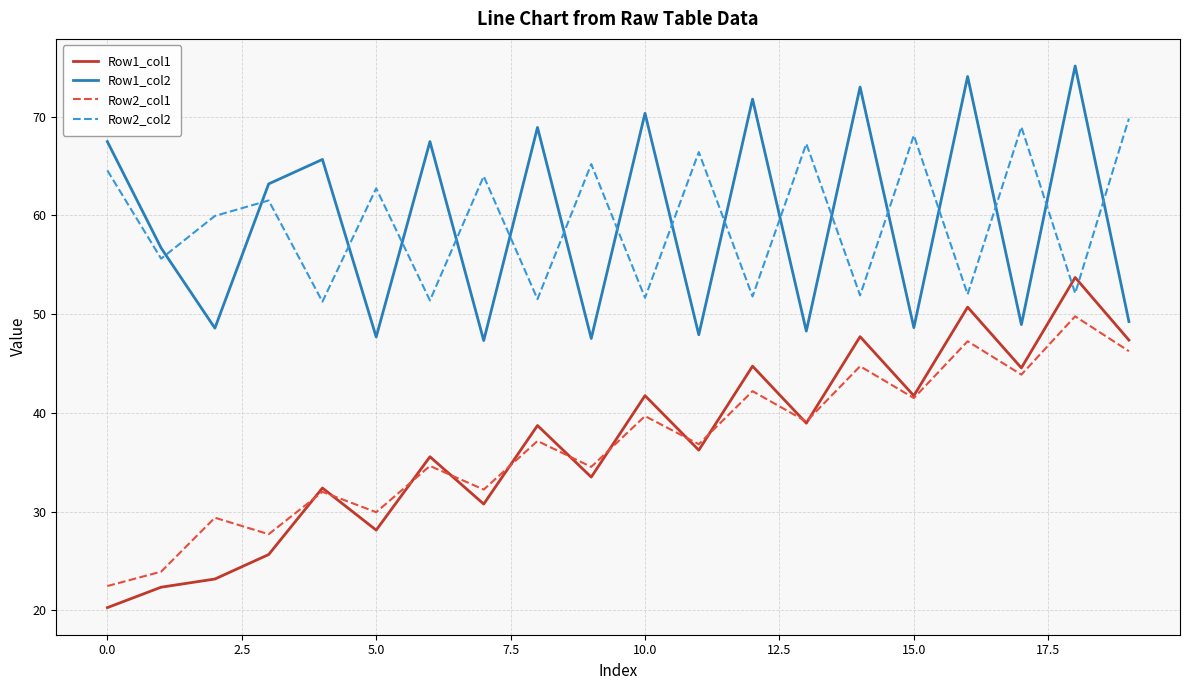

Which series has the largest range (max minus min)?

Row1_col1